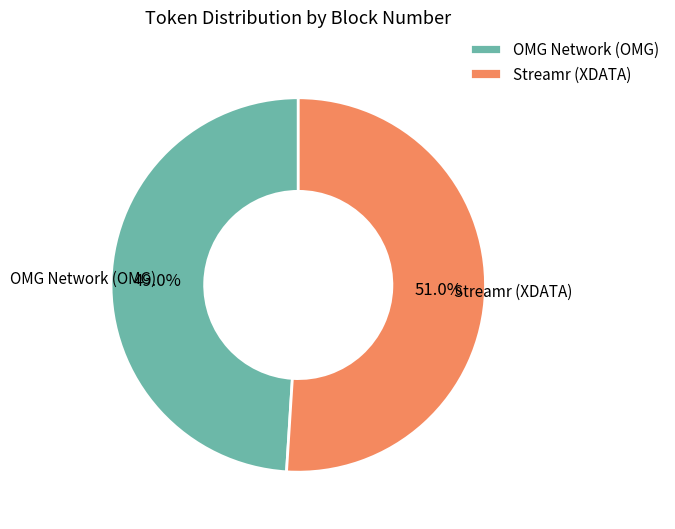

Rank the categories by value from highest to lowest.

Streamr (XDATA), OMG Network (OMG)